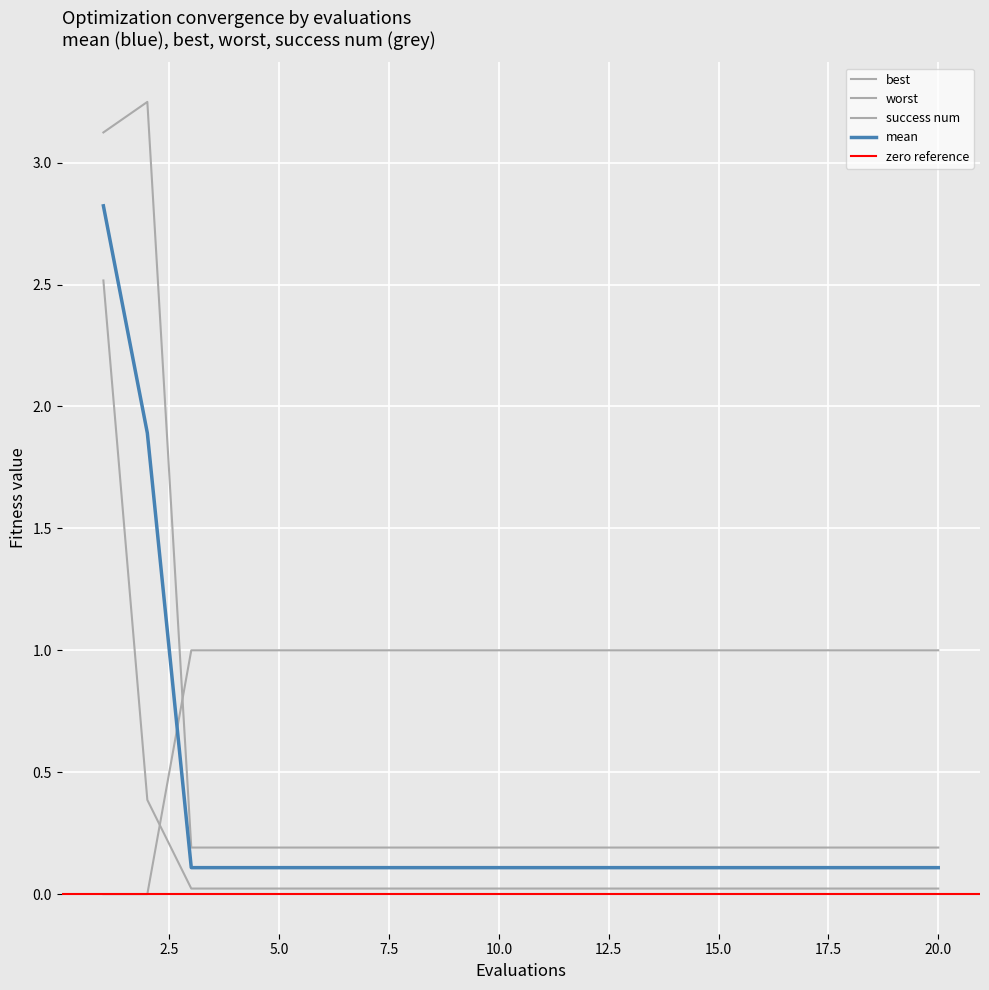

How many success num values are between 1 and 2?

18